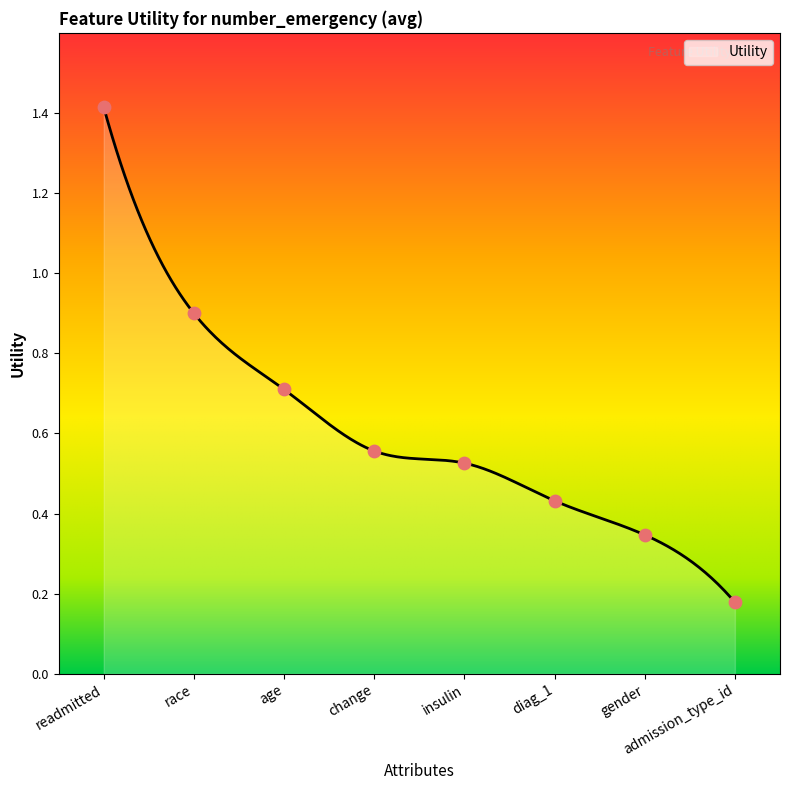

What is the change in value from age to diag_1?

-0.3